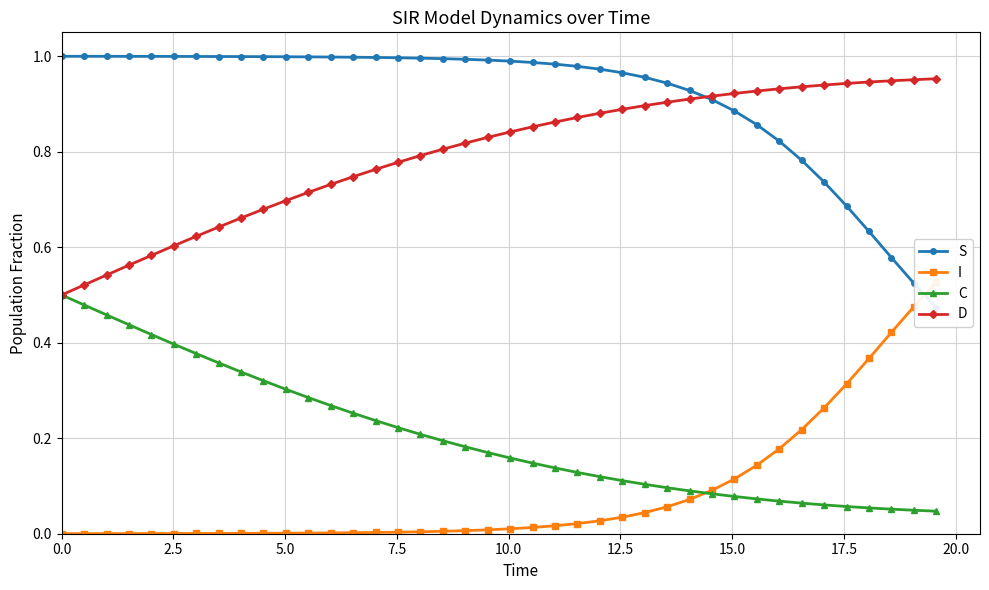

True or false: S and C cross at least once.

False